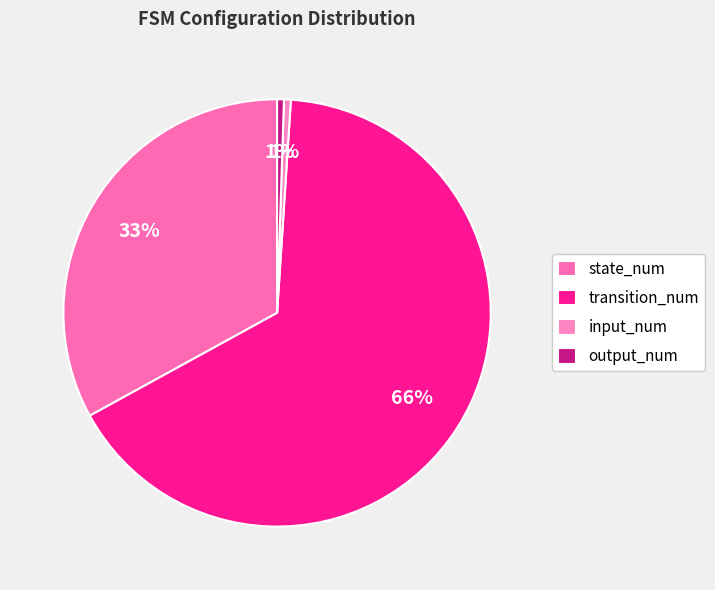

Is the sum of output_num and state_num greater than half?

No